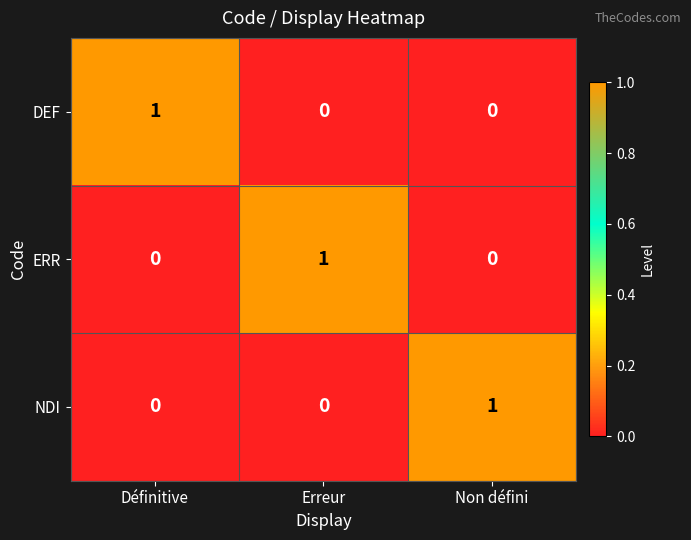

At how many categories does at least one series exceed 0?

3